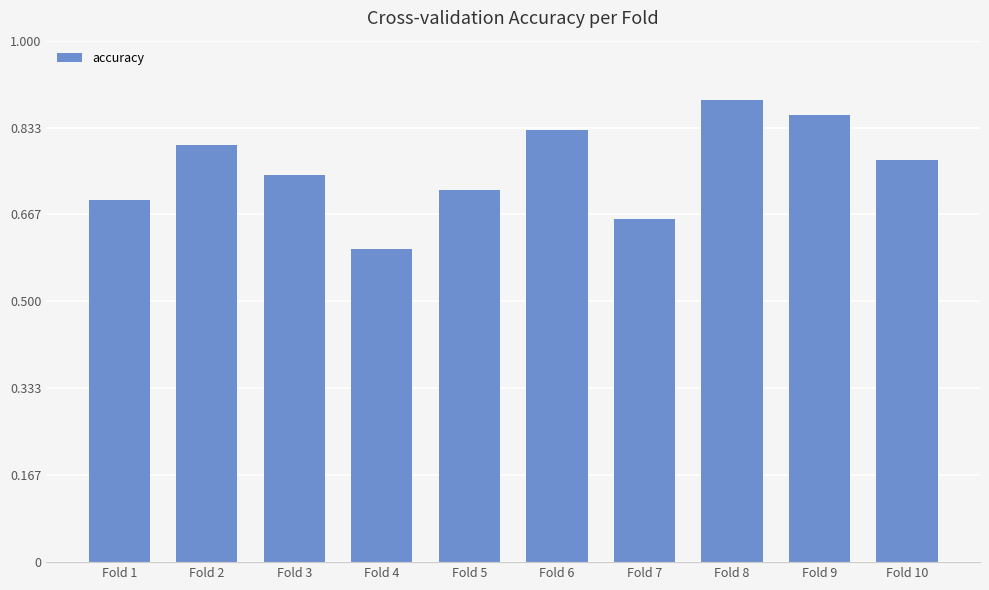

Between Fold 4 and Fold 5, which is larger?

Fold 5